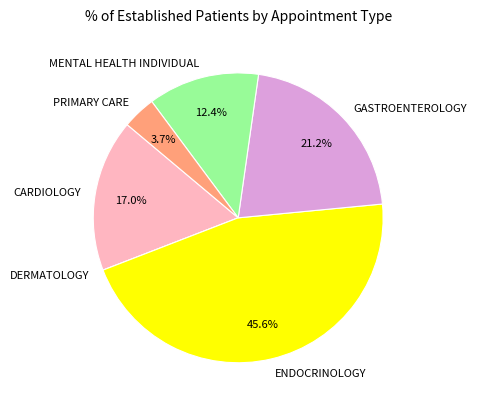

Combined, do ENDOCRINOLOGY and PRIMARY CARE account for over 50%?

No